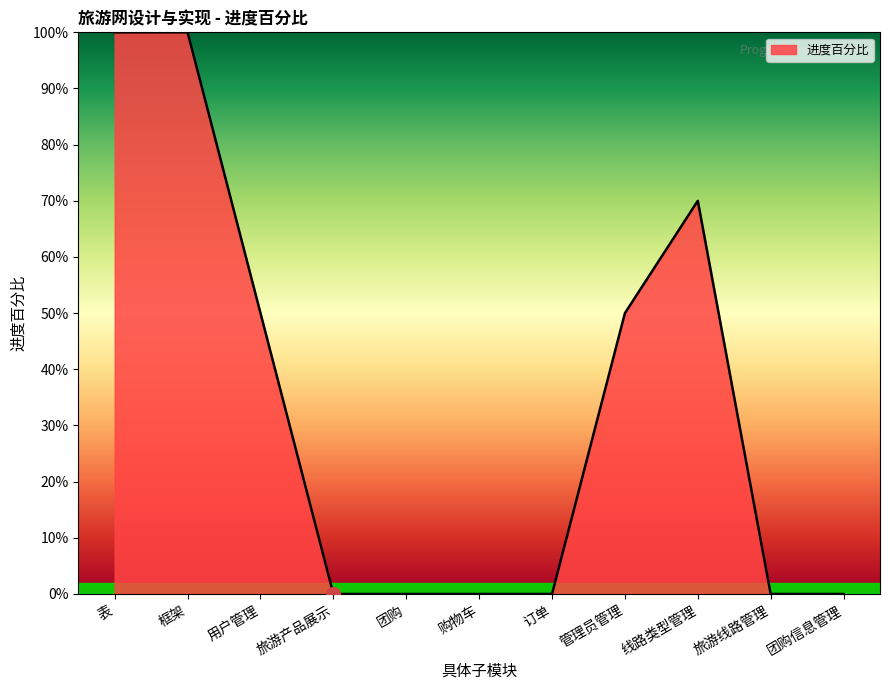

Is this an area chart (filled region under the line)?

Yes